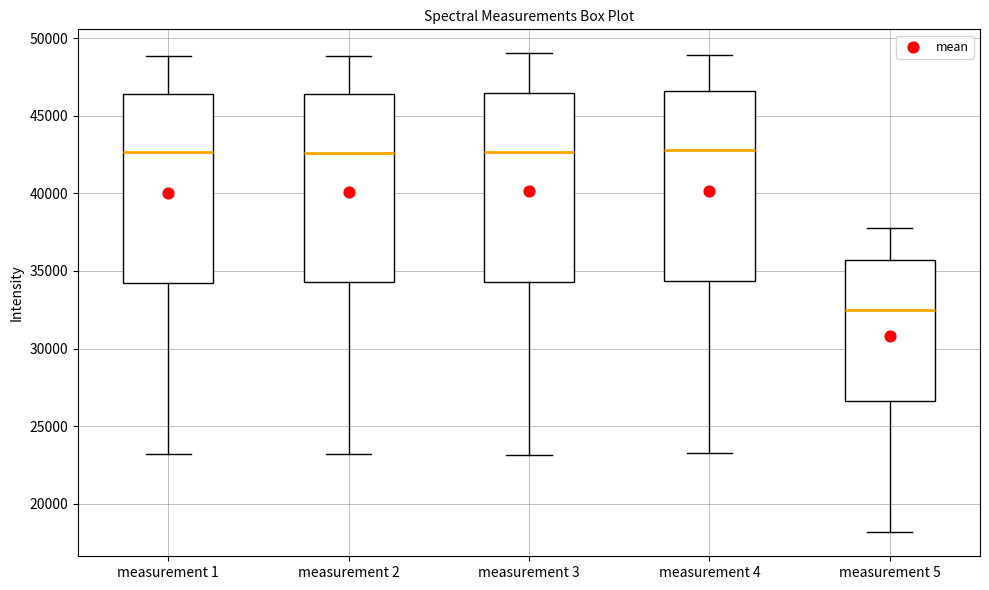

Reading left to right, read every box against the y-axis: the position of its median line, the range the box covers, and the ends of its whiskers. The values are not printed on the chart, so give them approximately, as read against the axis.

measurement 1: median 42500, box 34000 to 46500, whiskers 23000 to 49000
measurement 2: median 42500, box 34500 to 46500, whiskers 23000 to 49000
measurement 3: median 42500, box 34500 to 46500, whiskers 23000 to 49000
measurement 4: median 43000, box 34500 to 46500, whiskers 23000 to 49000
measurement 5: median 32500, box 26500 to 35500, whiskers 18000 to 38000